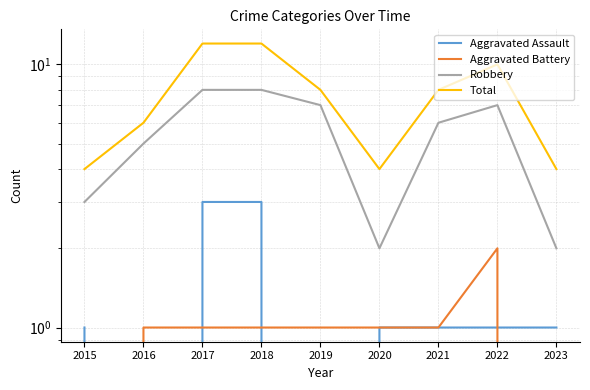

The Total series shows 4 at 2016. True or false?

False